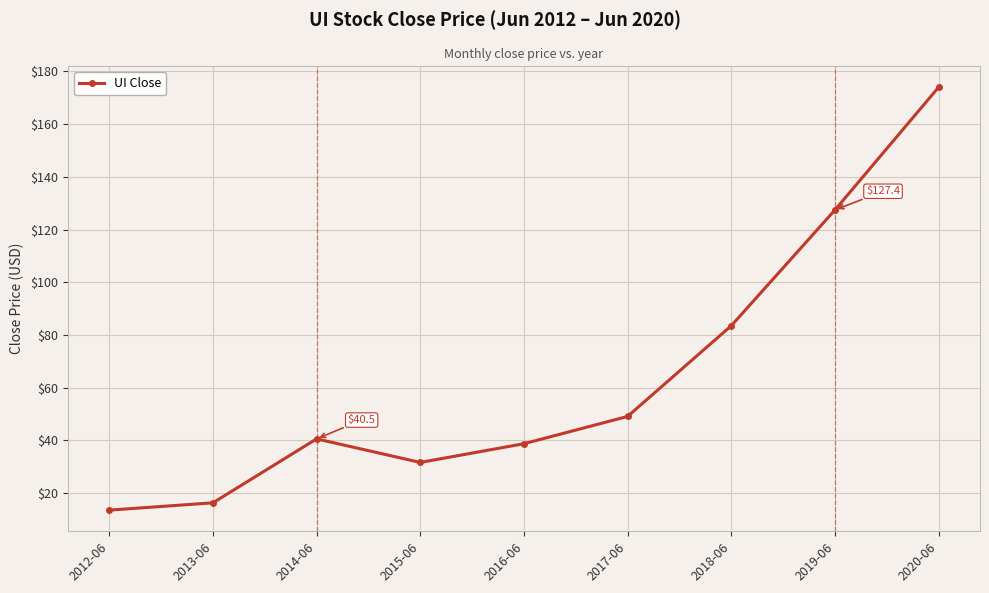

Reading right to left, list all the values displayed in this chart.

2020-06=174.0	2019-06=127.4	2018-06=83.5	2017-06=49.0	2016-06=38.7	2015-06=31.6	2014-06=40.5	2013-06=16.2	2012-06=13.4